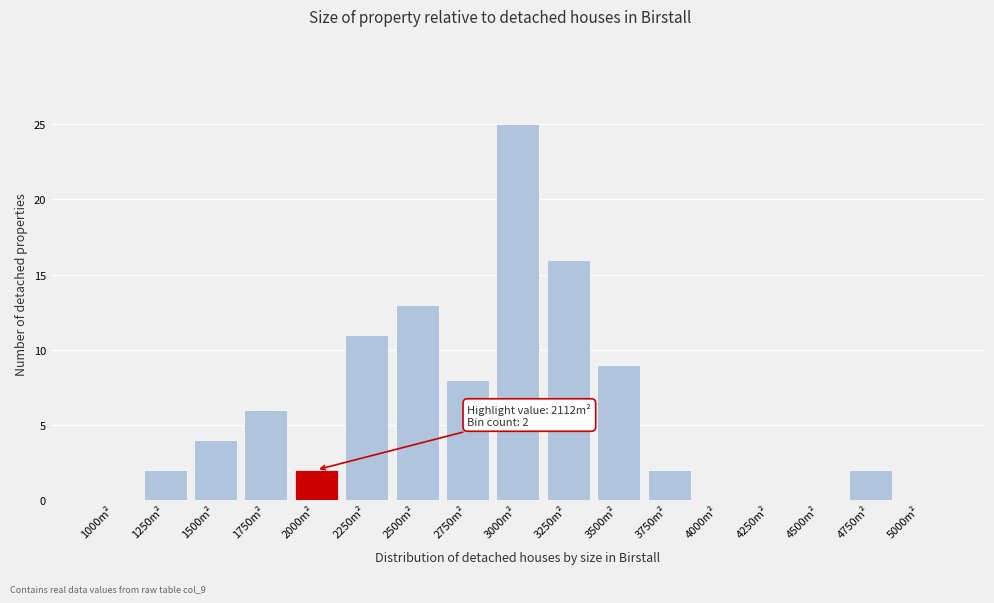

Reading right to left, what are all the values shown in this chart?

5000m²=0	4750m²=2	4500m²=0	4250m²=0	4000m²=0	3750m²=2	3500m²=9	3250m²=16	3000m²=25	2750m²=8	2500m²=13	2250m²=11	2000m²=2	1750m²=6	1500m²=4	1250m²=2	1000m²=0